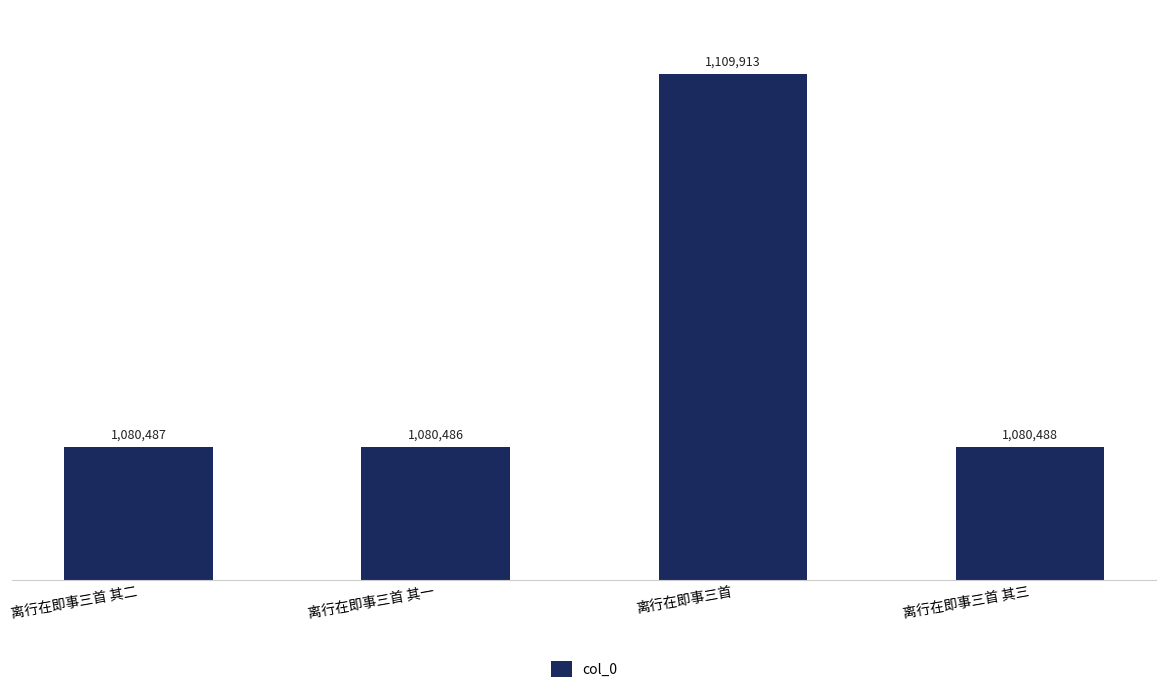

What is the difference between the values at 离行在即事三首 其三 and 离行在即事三首 其二?

1